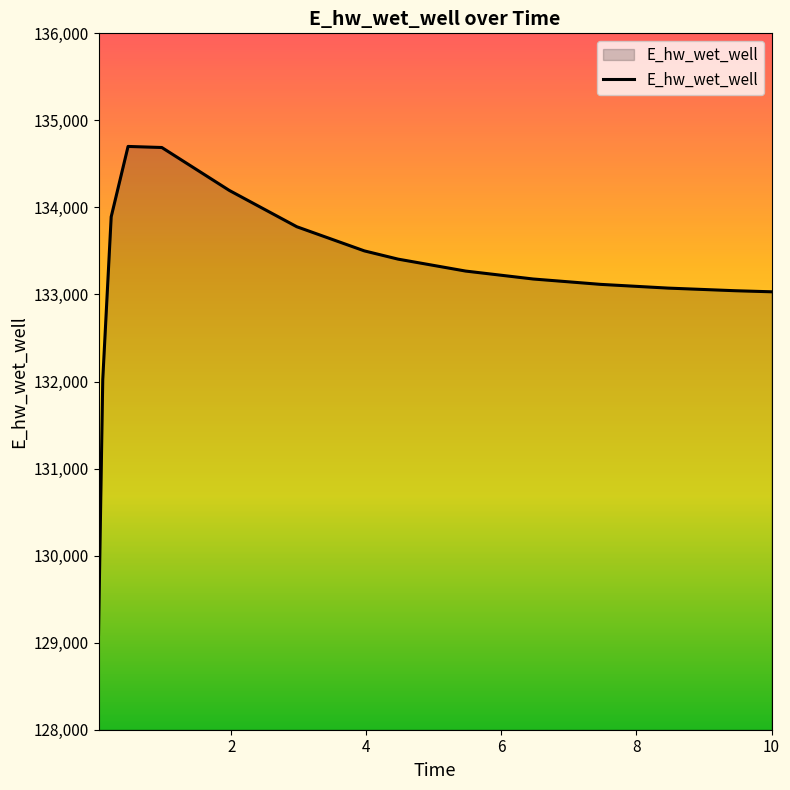

How many values are below 133269?

7